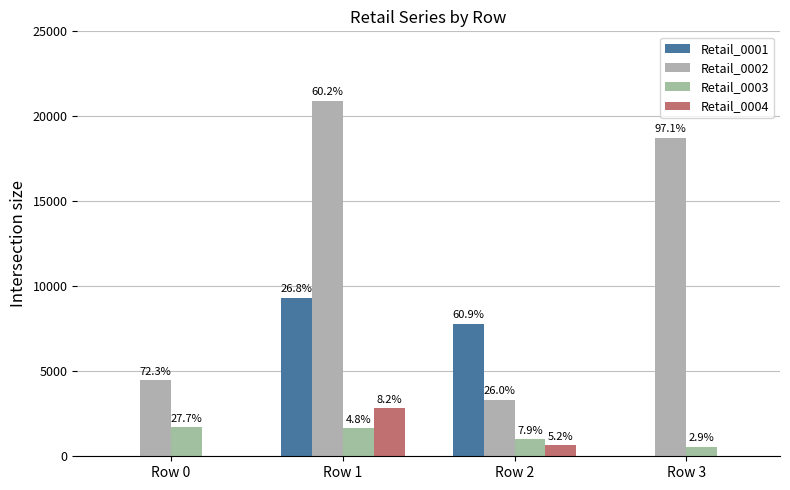

At which category is the sum across all series the highest?

Row 1